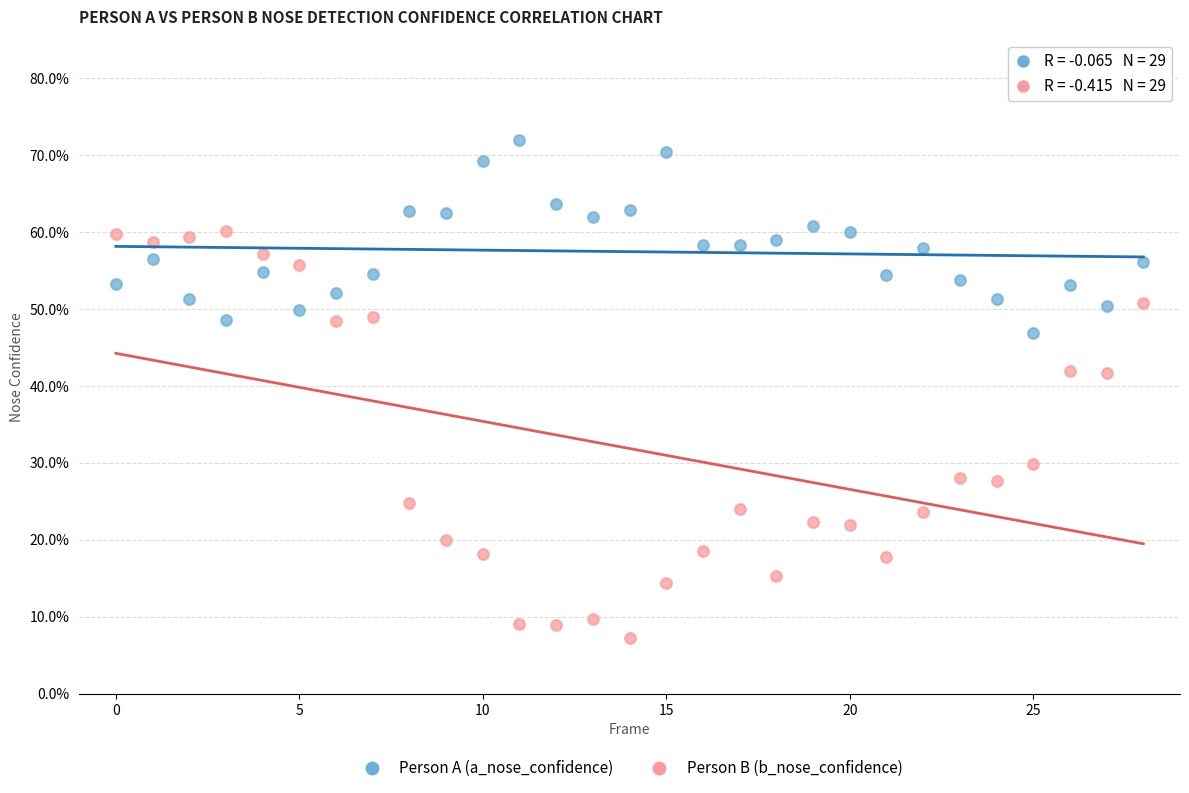

Which series contains the highest Y value?

Person A (a_nose_confidence)